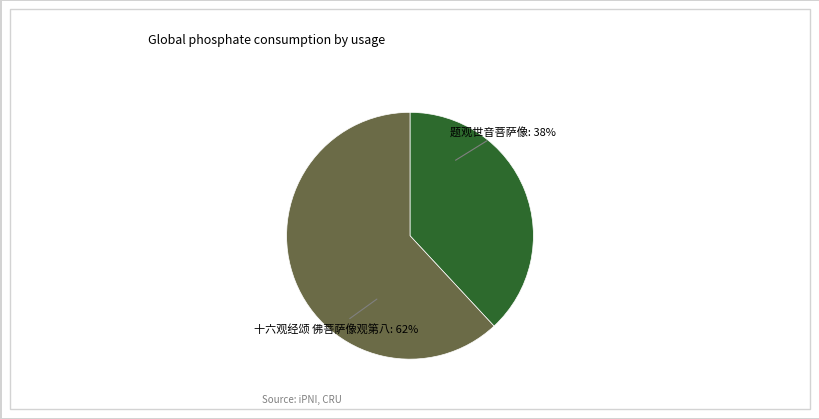

Approximately how many times larger is the value at 题观世音菩萨像 compared to 十六观经颂 佛菩萨像观第八?

0.6